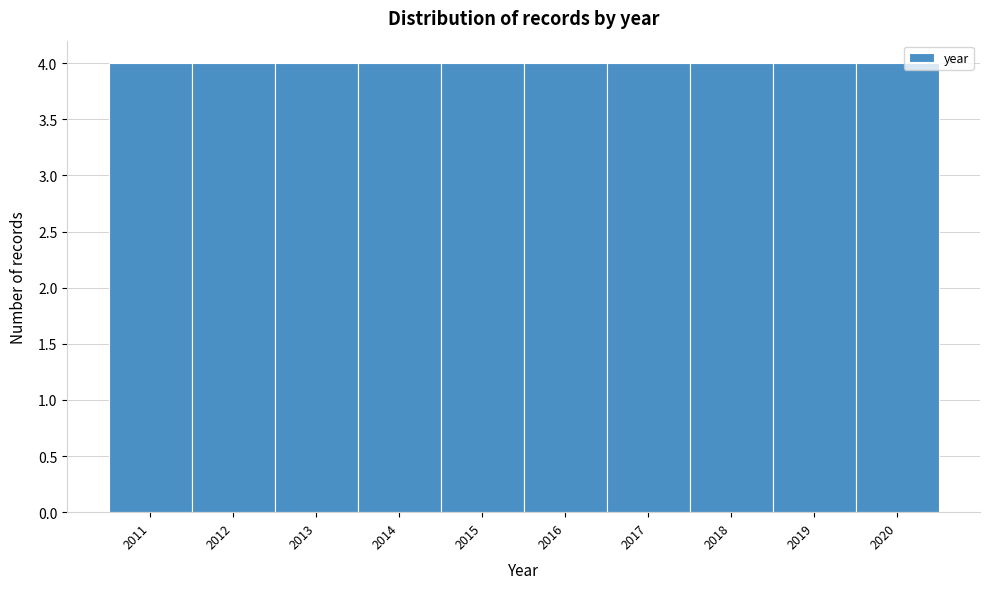

Reading left to right, list every bar in this chart as the range it spans on the x-axis followed by its height. The values are not printed on the chart, so give them approximately, as read against the axis.

2010.5 to 2011.5: 4
2011.5 to 2012.5: 4
2012.5 to 2013.5: 4
2013.5 to 2014.5: 4
2014.5 to 2015.5: 4
2015.5 to 2016.5: 4
2016.5 to 2017.5: 4
2017.5 to 2018.5: 4
2018.5 to 2019.5: 4
2019.5 to 2020.5: 4